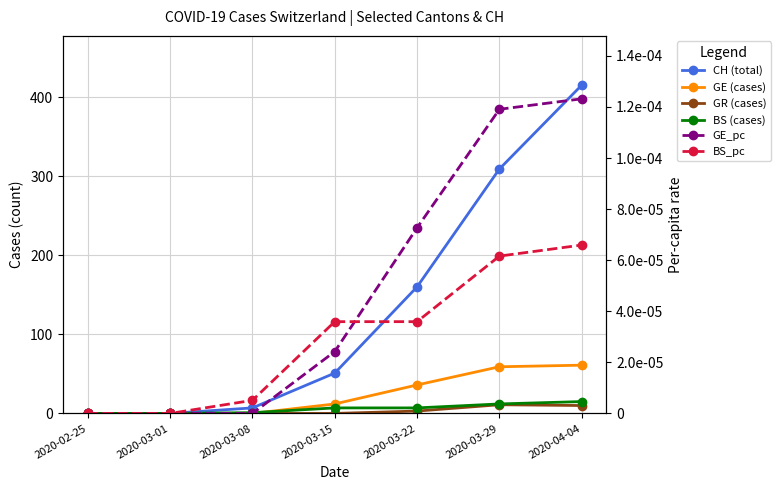

Is the value of CH (total) at 2020-04-04 greater than the value of GR (cases) at 2020-03-01?

Yes